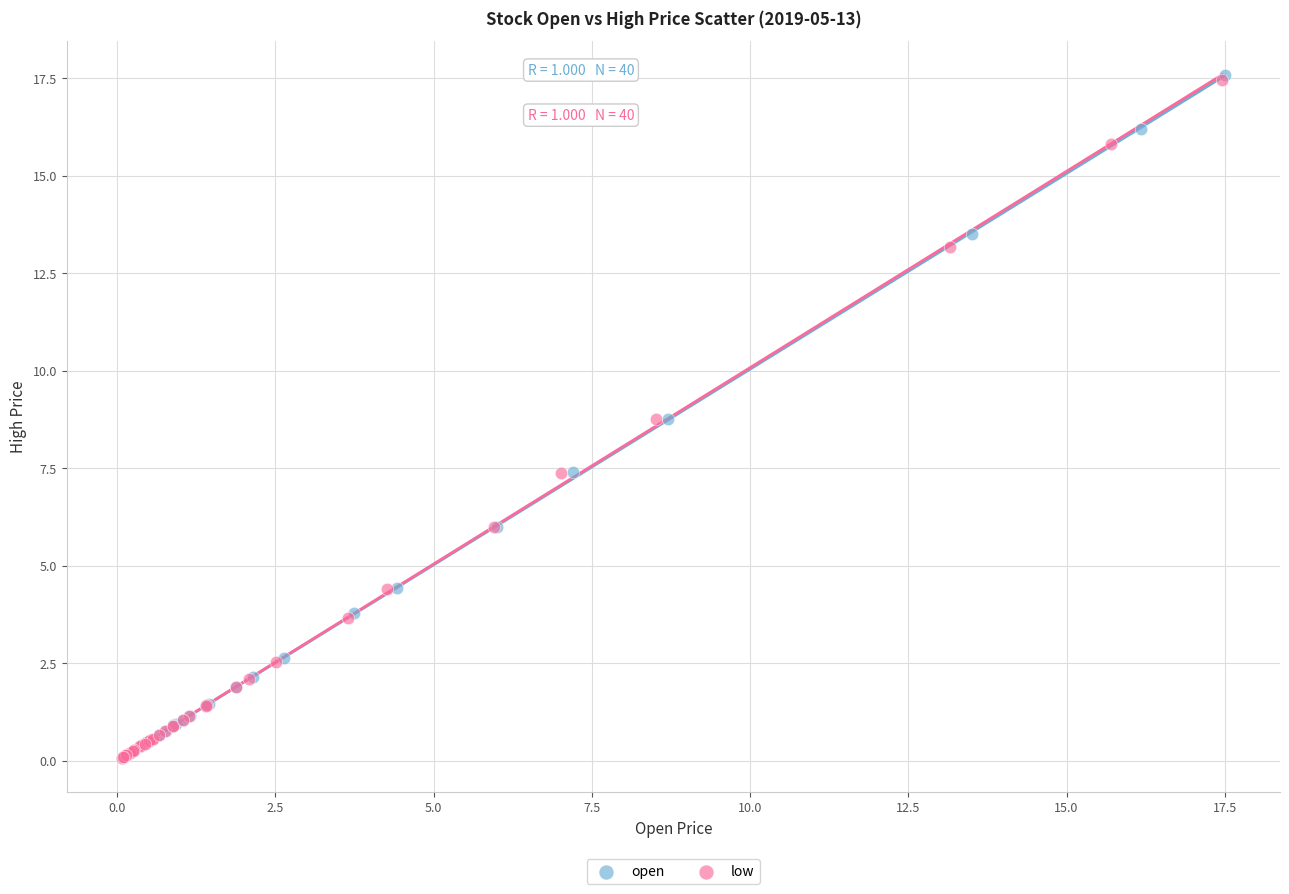

Which series has the widest spread of Y values?

open